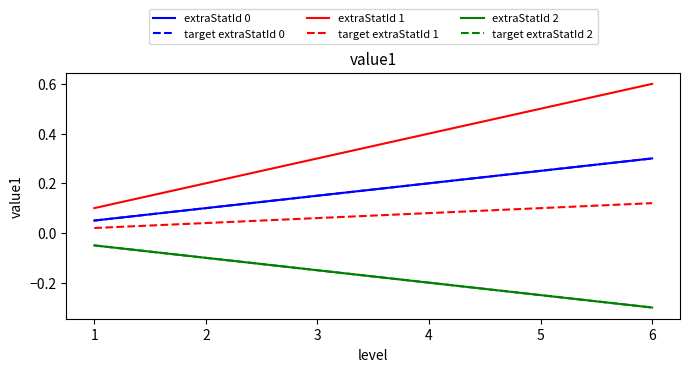

Is this an area chart (filled region under the line)?

No